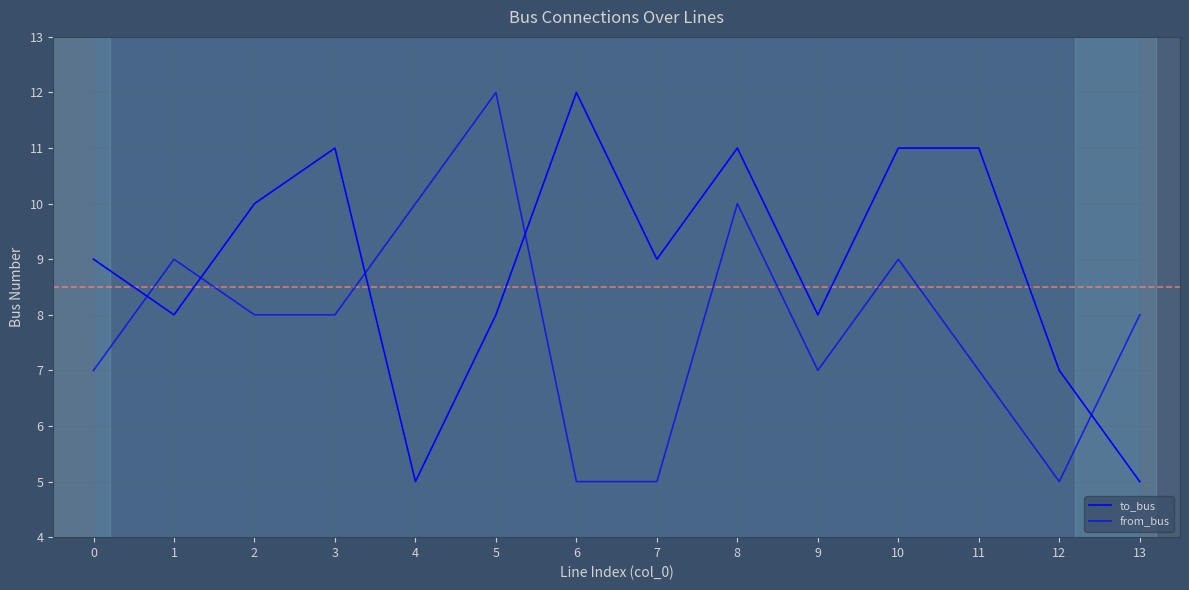

How many lines are shown in the chart?

2